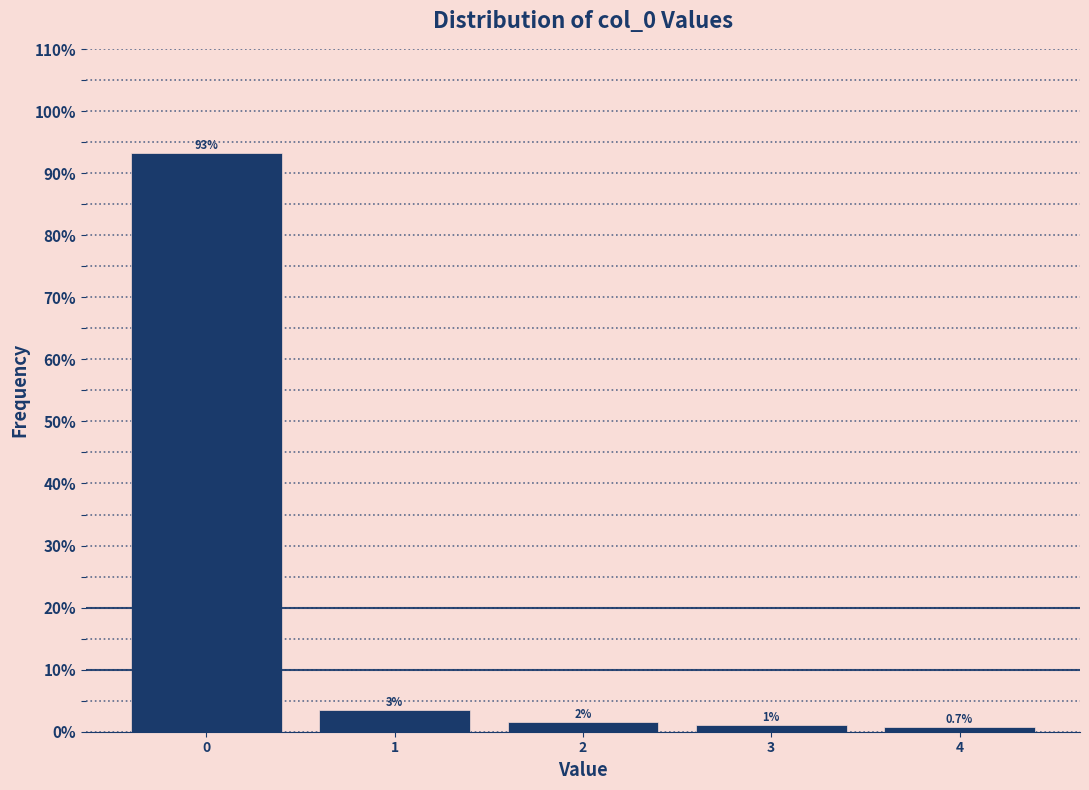

Over which range of the x-axis is the bar tallest?

-0.5 to 0.5